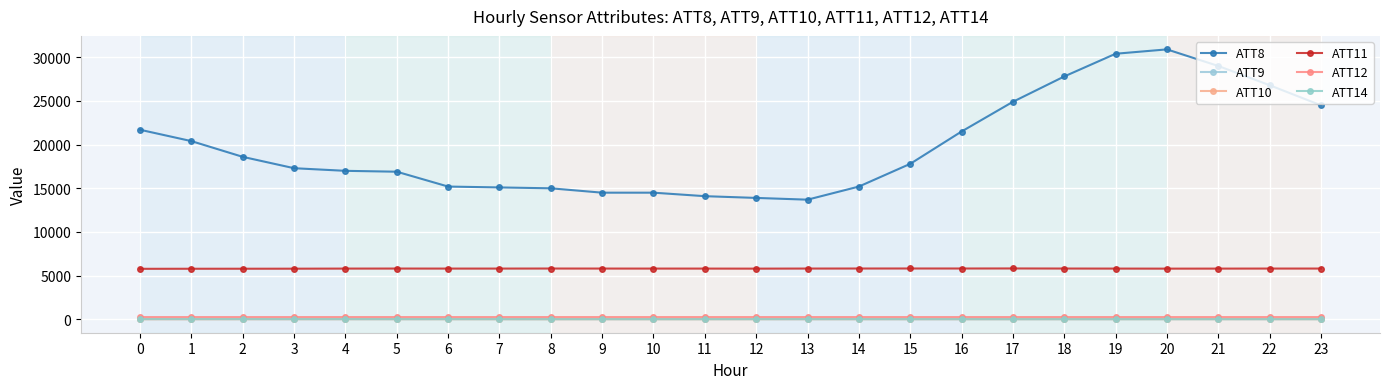

What is the difference between the highest and lowest values at 10?

14478.9